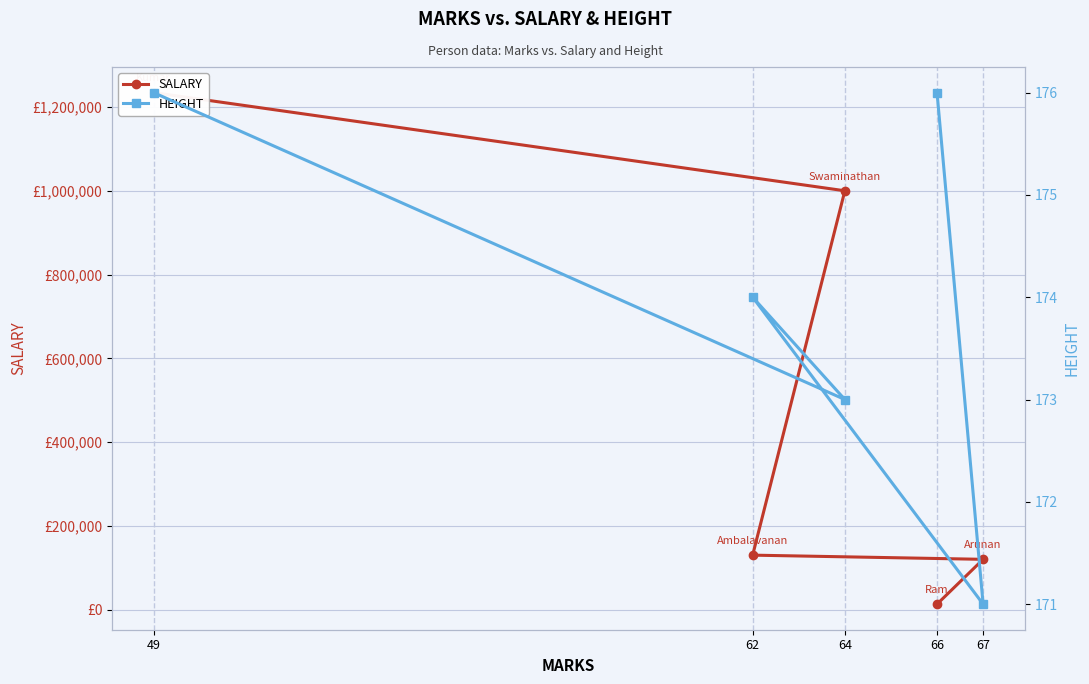

What are all the series names shown in the legend?

SALARY, HEIGHT